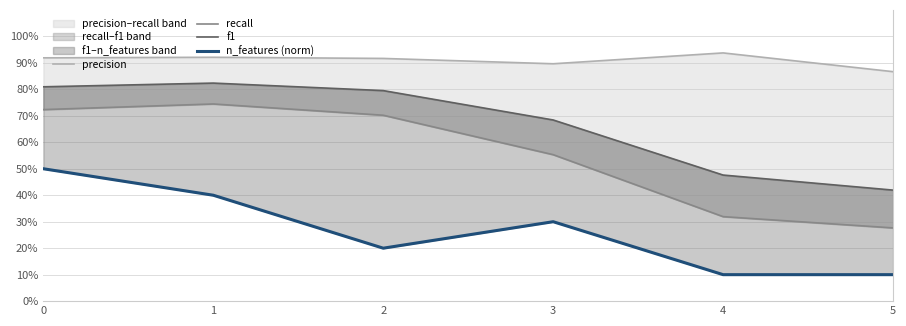

Reading left to right, extract all data points from this chart.

precision: 0.9	0.9	0.9	0.9	0.9	0.9
recall: 0.7	0.7	0.7	0.6	0.3	0.3
f1: 0.8	0.8	0.8	0.7	0.5	0.4
n_features (norm): 0.5	0.4	0.2	0.3	0.1	0.1